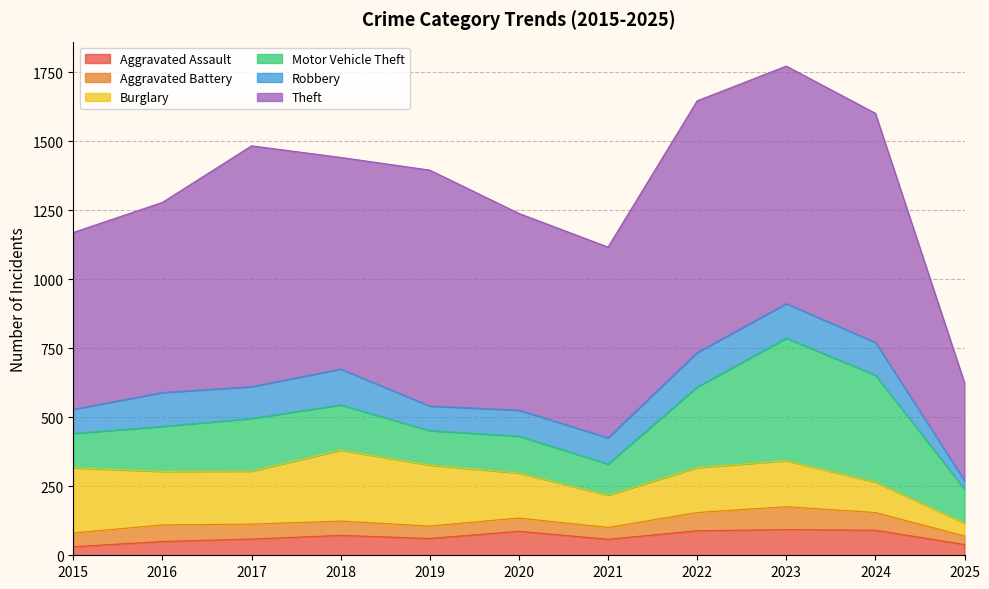

Reading right to left, transcribe all the data shown in this chart.

Aggravated Assault: 39	91	93	89	58	87	61	72	59	50	31
Aggravated Battery: 31	64	83	66	43	48	45	52	54	60	50
Burglary: 47	110	167	163	117	163	221	257	192	194	236
Motor Vehicle Theft: 123	388	444	292	113	134	125	164	191	163	125
Robbery: 31	119	125	125	95	94	89	130	115	123	87
Theft: 354	830	861	912	691	713	855	767	873	689	641